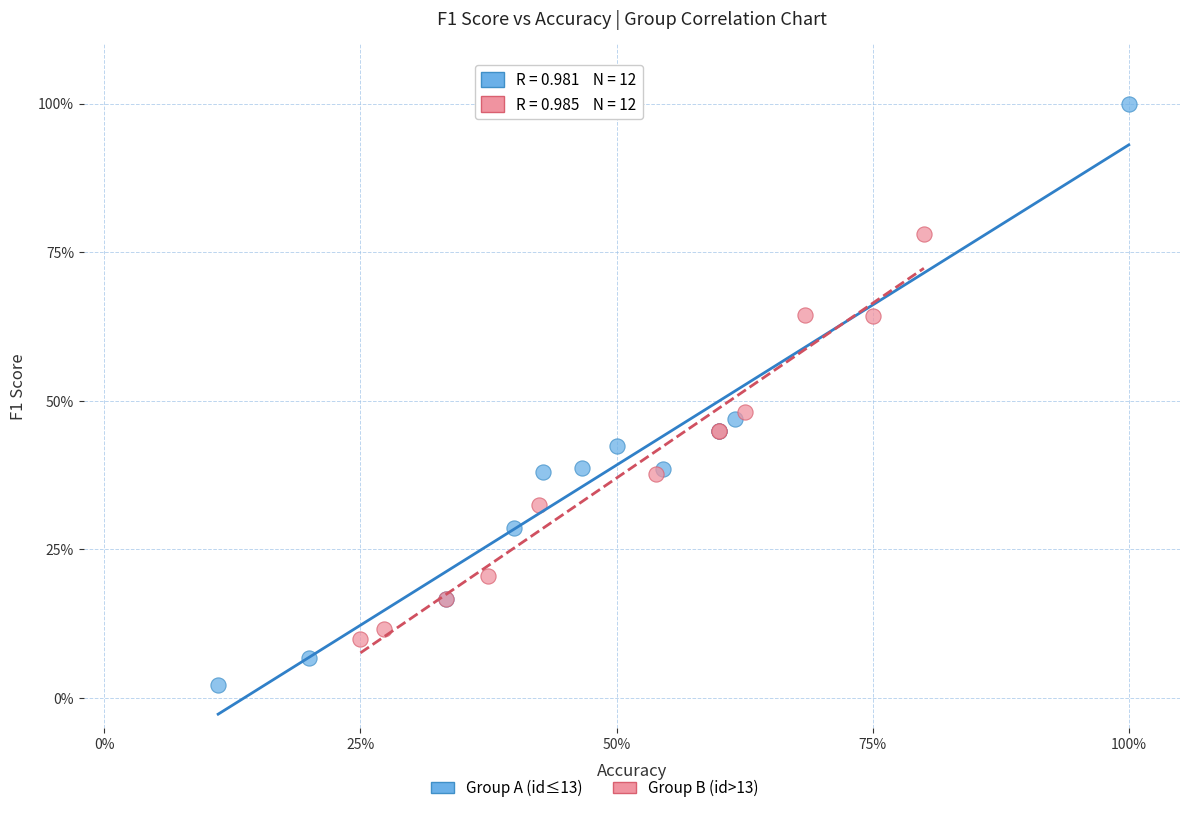

Which series contains the lowest Y value?

Group A (id≤13)